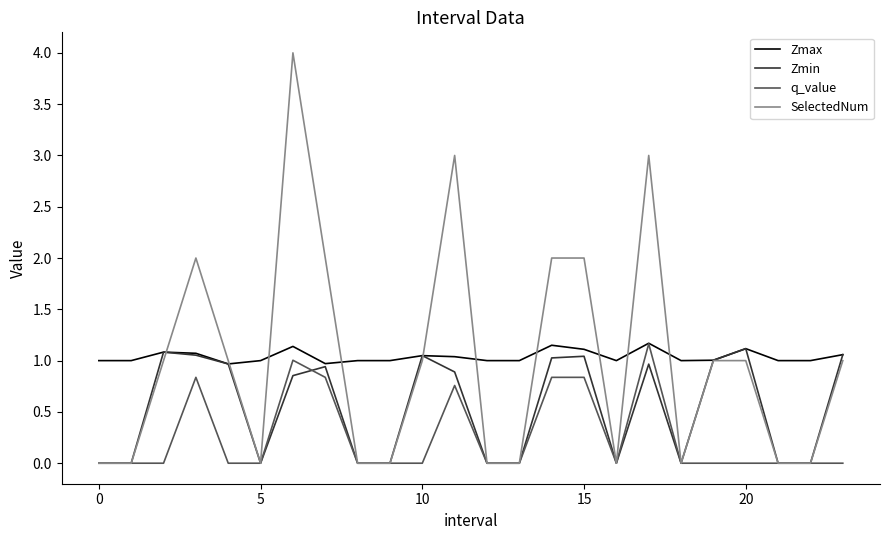

Which series has the widest spread of values?

SelectedNum